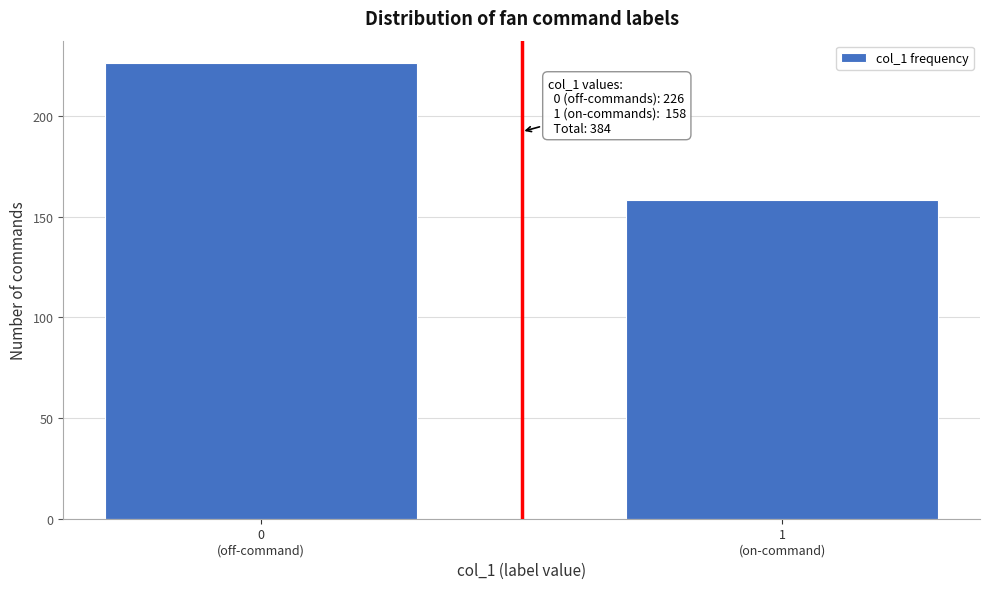

What is the maximum value shown in the chart?

226